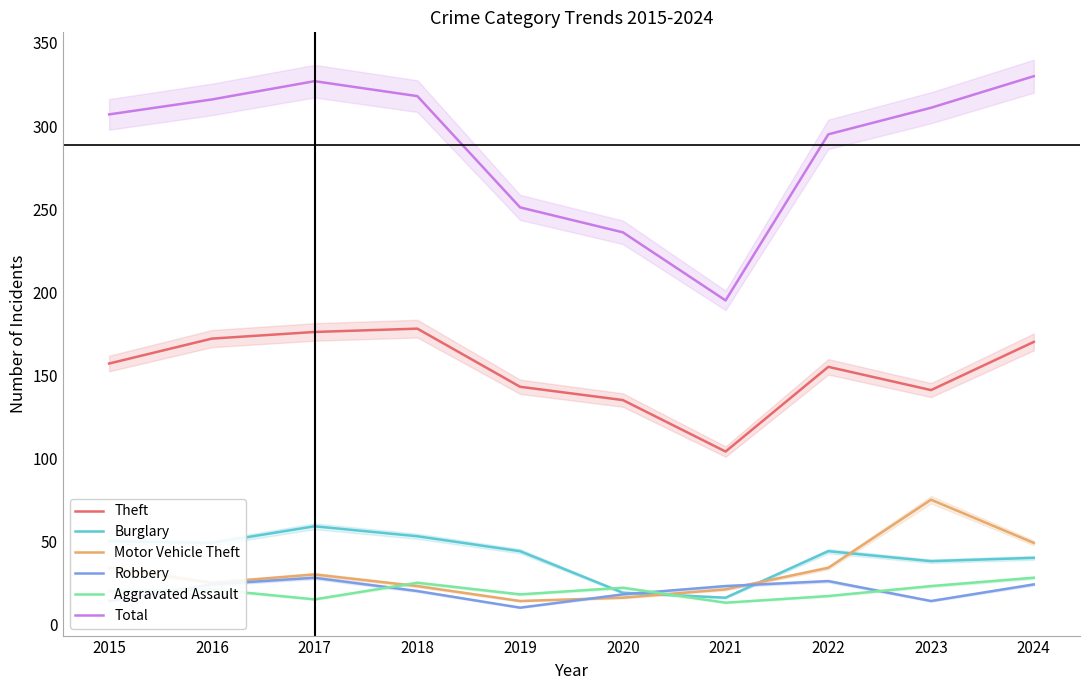

True or false: Total and Burglary cross at least once.

False